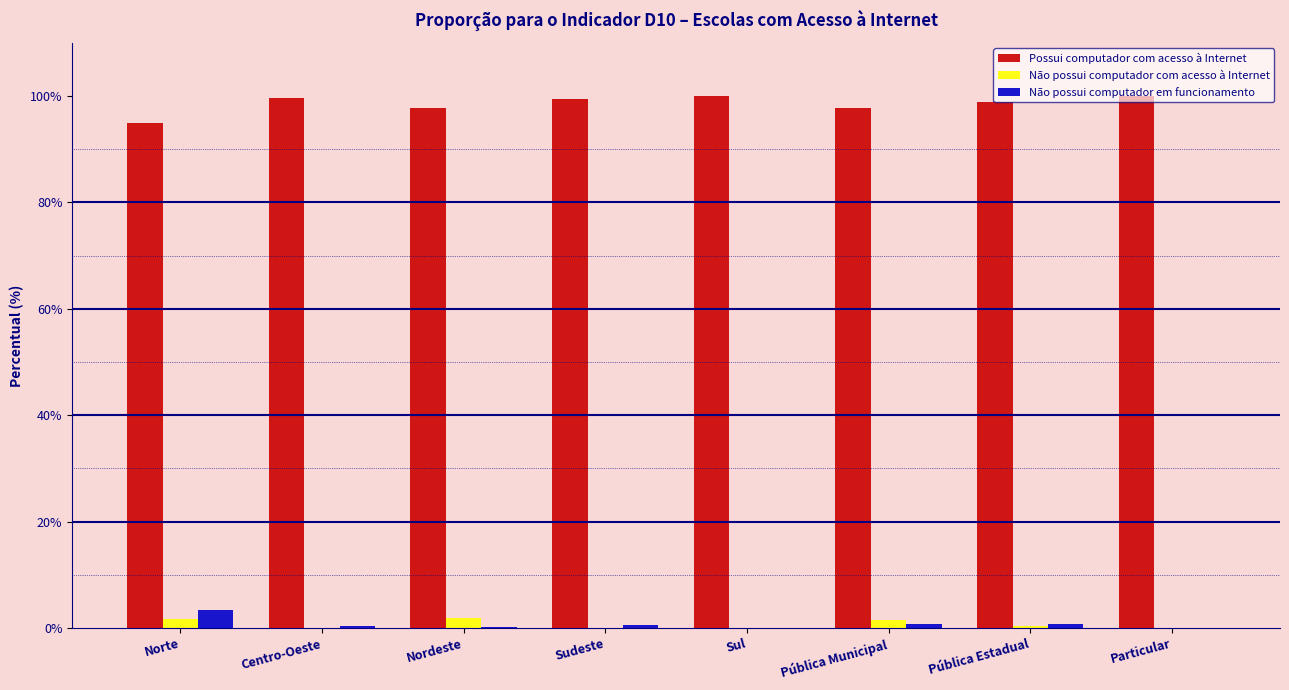

Is the value of Possui computador com acesso à Internet at Nordeste greater than the value of Não possui computador em funcionamento at Particular?

Yes